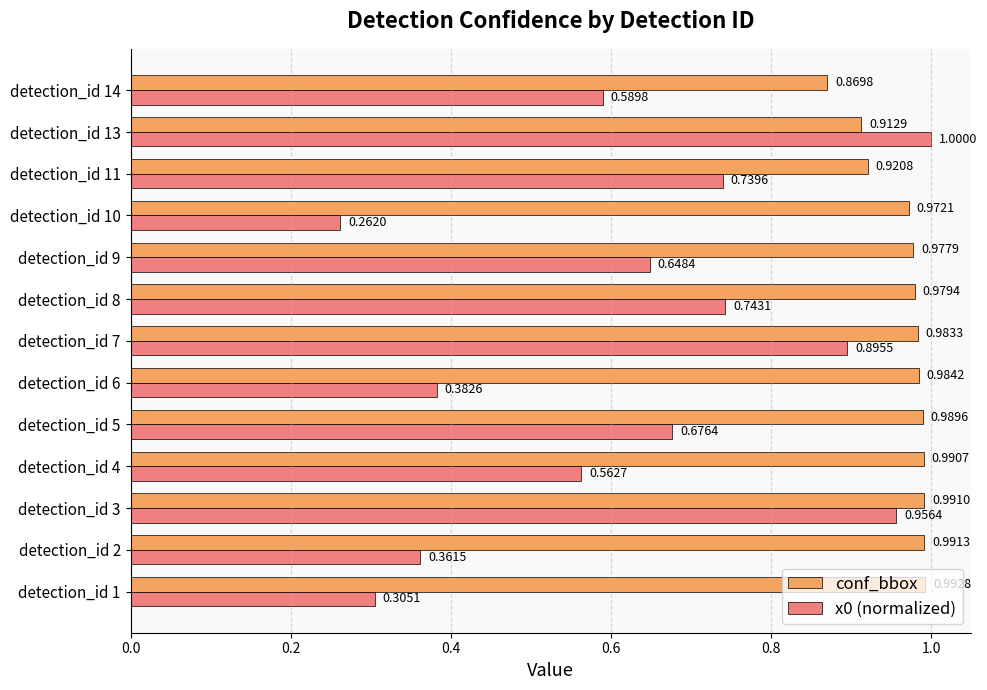

What are all the series names shown in the legend?

conf_bbox, x0 (normalized)